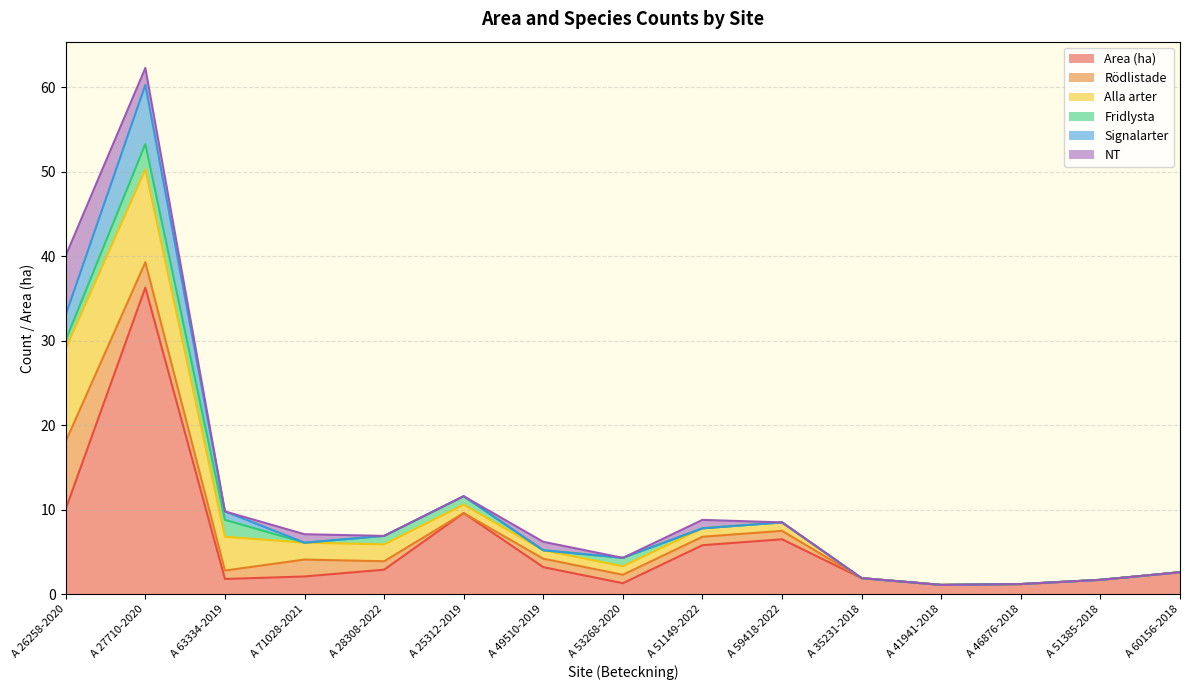

What is the approximate value of Area (ha) at A 35231-2018?

1.9